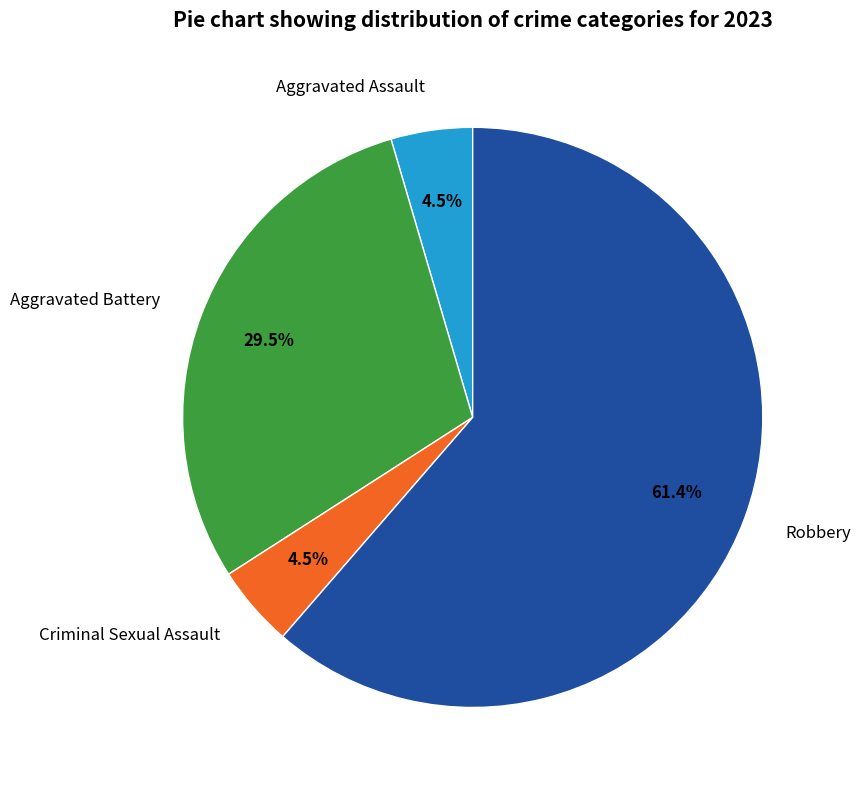

To the nearest percent, what is the difference between the Aggravated Battery and Aggravated Assault slice percentages?

25%